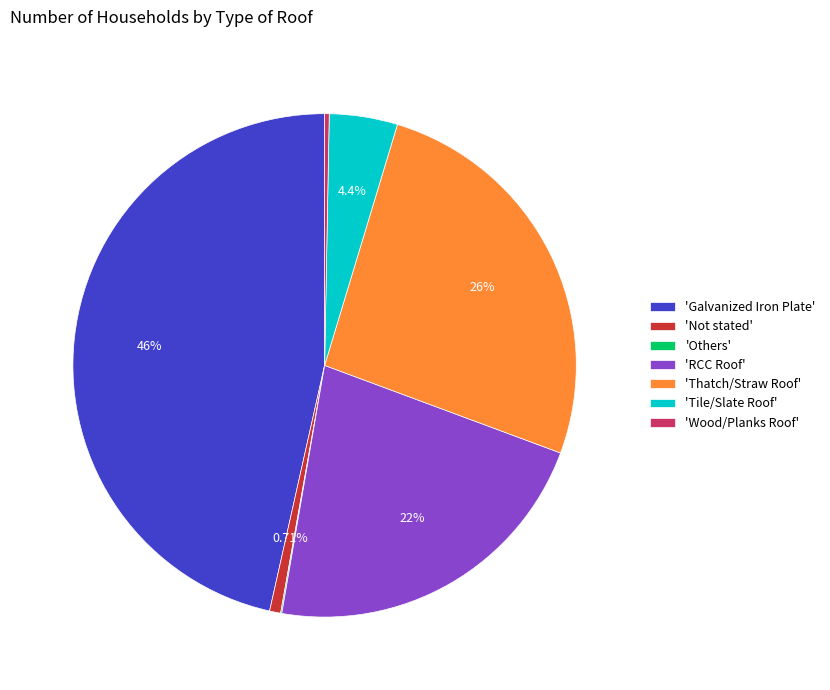

What is the largest slice in the pie chart?

'Galvanized Iron Plate'